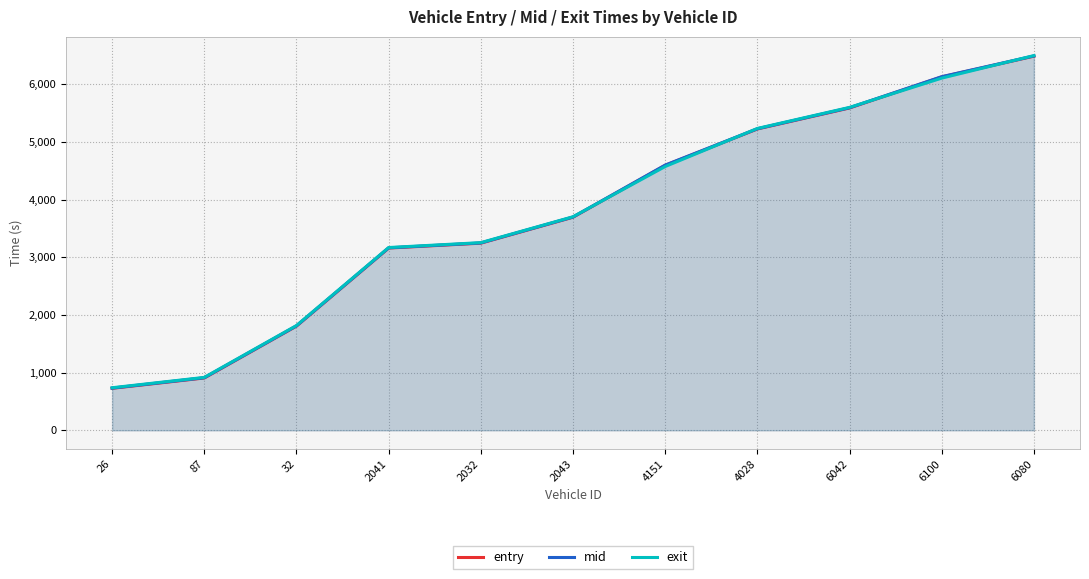

The value of entry at 6080 is 6488.0. True or false?

True